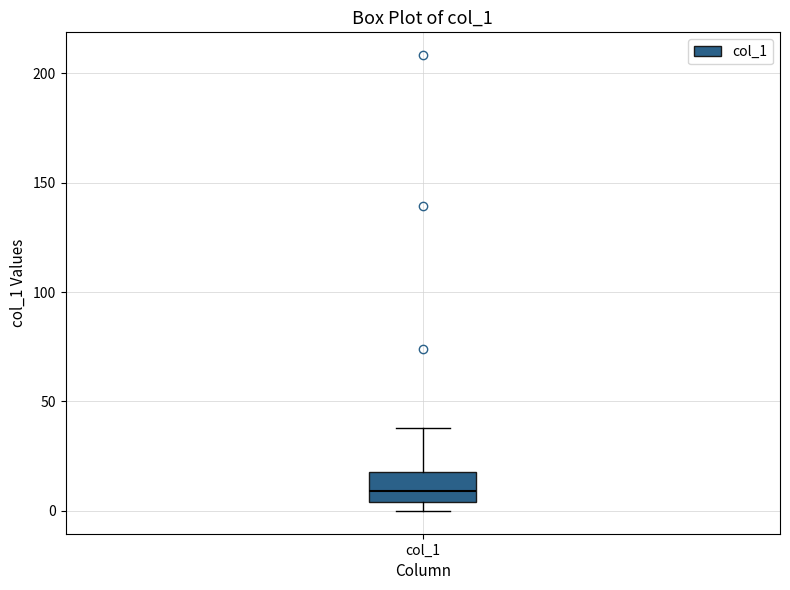

Read this box plot against the y-axis: the position of the median line, the range covered by the box, and the ends of both whiskers. The values are not printed on the chart, so give them approximately, as read against the axis.

median 10, box 5 to 20, whiskers 0 to 40